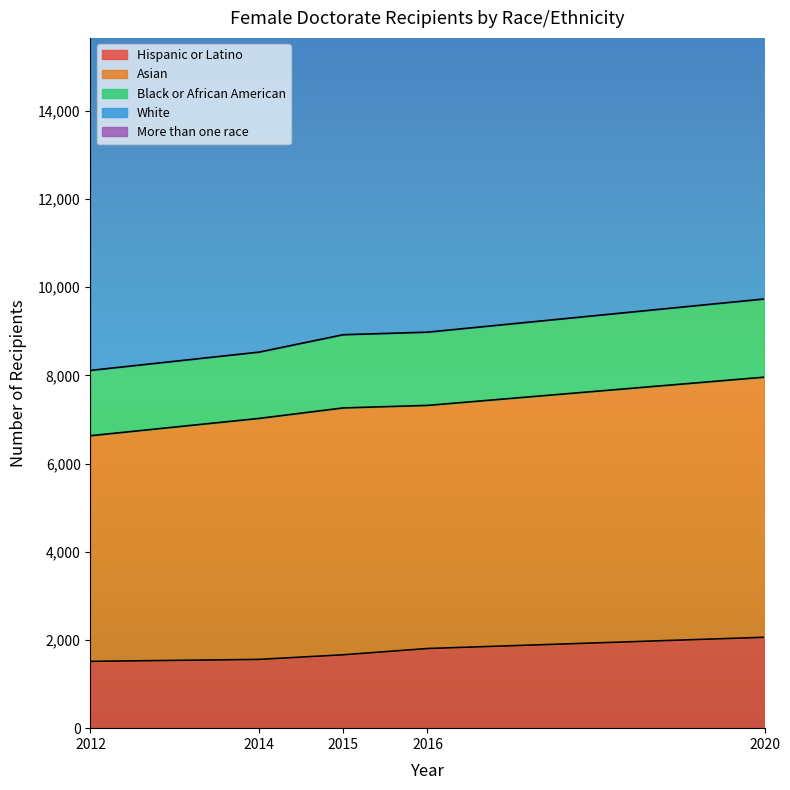

True or false: More than one race has more than 1 points higher than both neighbors.

False